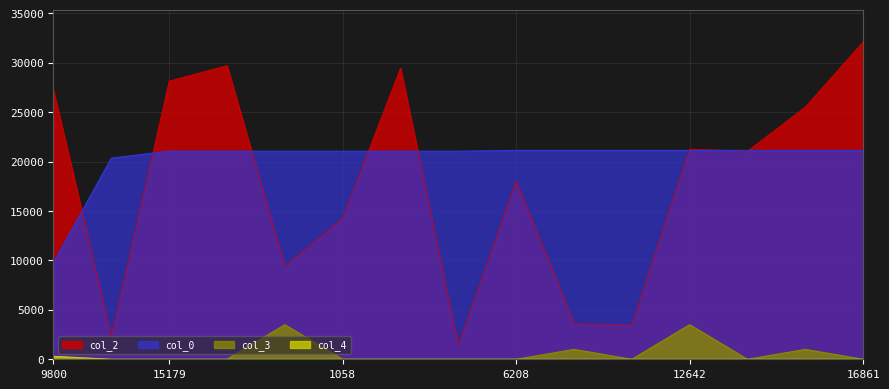

How many intersections are there between col_2 and col_0?

8